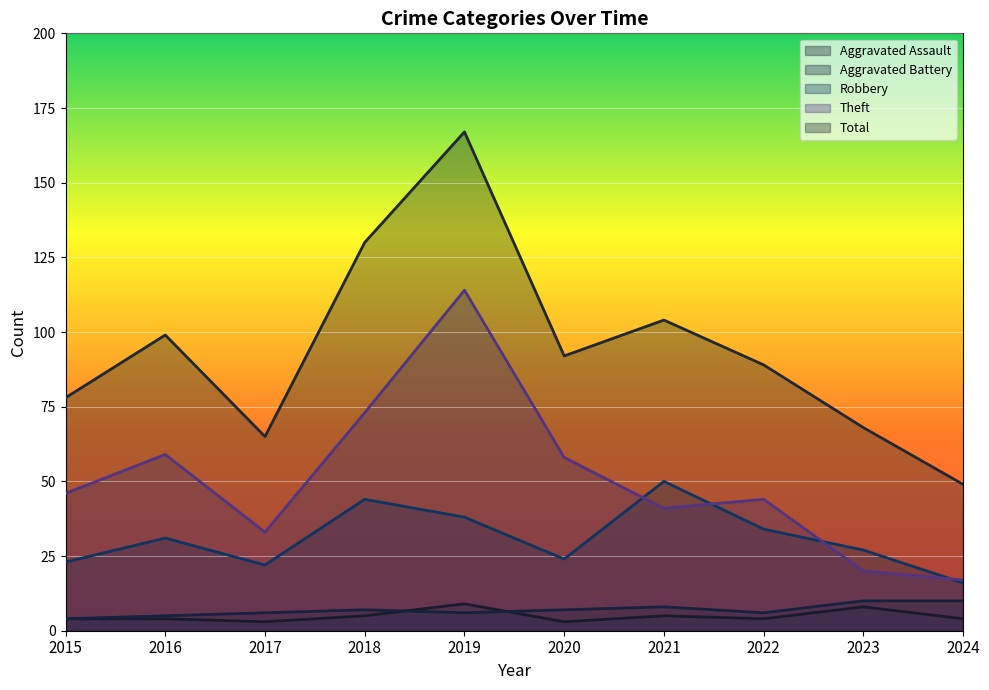

What is the value of the Theft point at the 1st from the left?

46